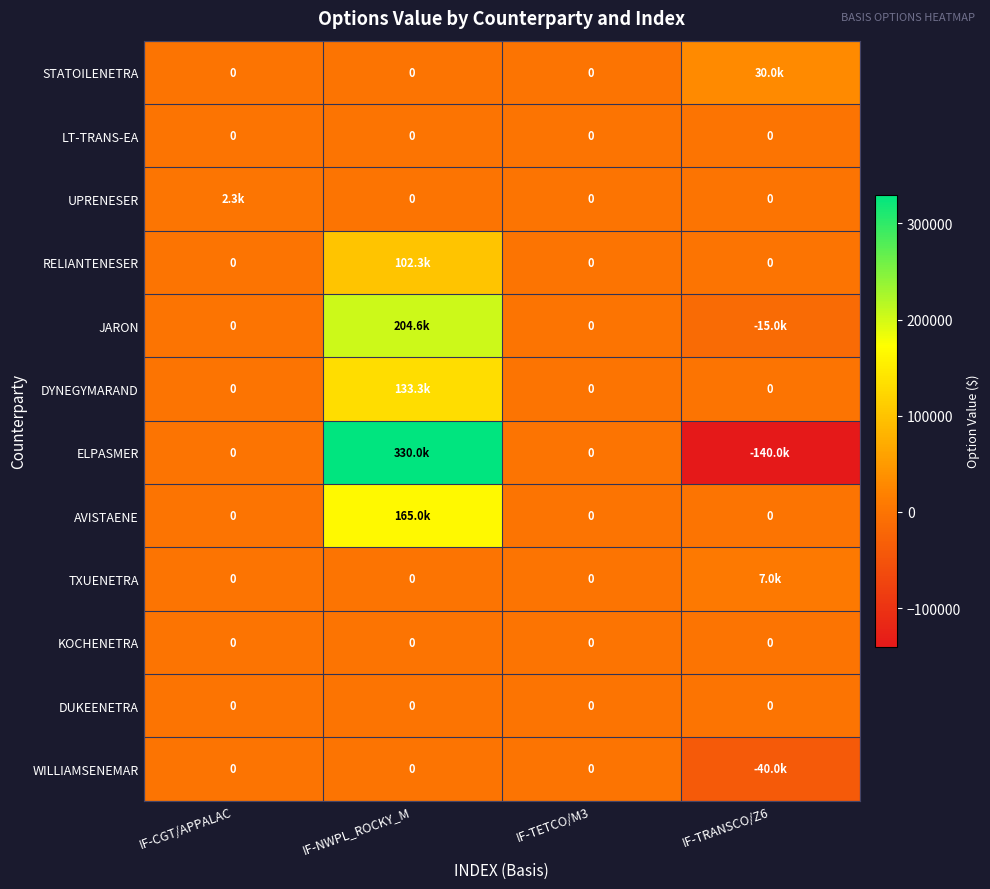

At how many categories does at least one series exceed 12691?

2